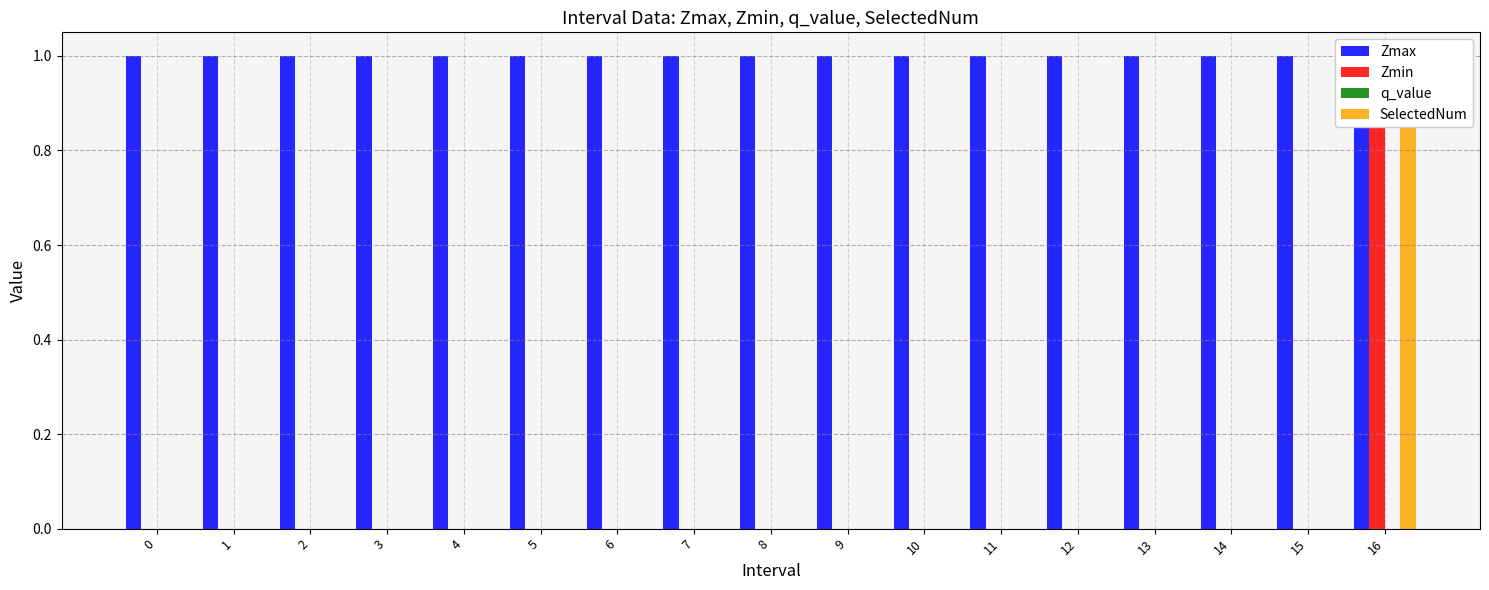

Reading left to right, transcribe all the data shown in this chart.

Zmax: 0=1.0	1=1.0	2=1.0	3=1.0	4=1.0	5=1.0	6=1.0	7=1.0	8=1.0	9=1.0	10=1.0	11=1.0	12=1.0	13=1.0	14=1.0	15=1.0	16=0.9
Zmin: 0=0.0	1=0.0	2=0.0	3=0.0	4=0.0	5=0.0	6=0.0	7=0.0	8=0.0	9=0.0	10=0.0	11=0.0	12=0.0	13=0.0	14=0.0	15=0.0	16=0.9
q_value: 0=0.0	1=0.0	2=0.0	3=0.0	4=0.0	5=0.0	6=0.0	7=0.0	8=0.0	9=0.0	10=0.0	11=0.0	12=0.0	13=0.0	14=0.0	15=0.0	16=0.0
SelectedNum: 0=0.0	1=0.0	2=0.0	3=0.0	4=0.0	5=0.0	6=0.0	7=0.0	8=0.0	9=0.0	10=0.0	11=0.0	12=0.0	13=0.0	14=0.0	15=0.0	16=1.0